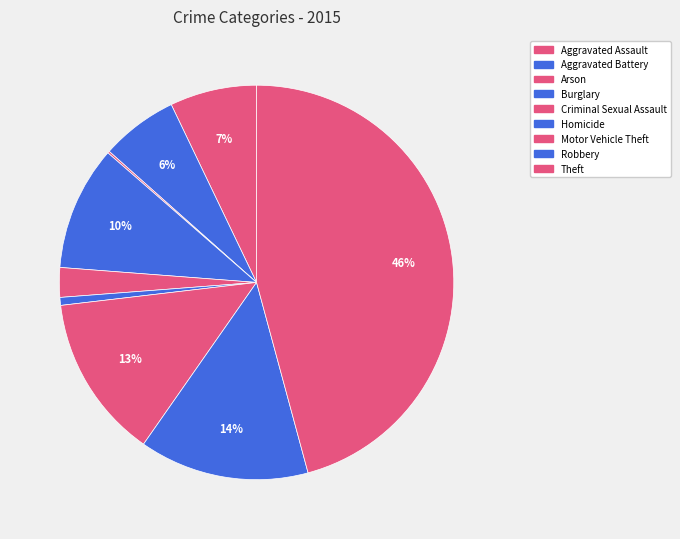

Rank the categories by value from lowest to highest.

Arson, Homicide, Criminal Sexual Assault, Aggravated Battery, Aggravated Assault, Burglary, Motor Vehicle Theft, Robbery, Theft